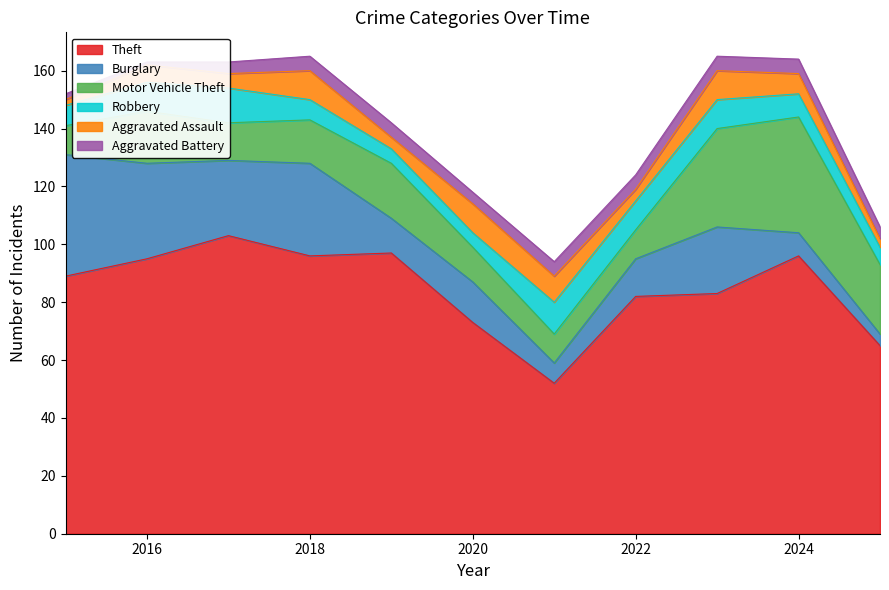

Reading left to right, transcribe all the data shown in this chart.

Theft: 2015=89	2016=95	2017=103	2018=96	2019=97	2020=73	2021=52	2022=82	2023=83	2024=96	2025=65
Burglary: 2015=42	2016=33	2017=26	2018=32	2019=12	2020=14	2021=7	2022=13	2023=23	2024=8	2025=4
Motor Vehicle Theft: 2015=10	2016=18	2017=13	2018=15	2019=19	2020=12	2021=10	2022=10	2023=34	2024=40	2025=24
Robbery: 2015=7	2016=10	2017=12	2018=7	2019=5	2020=5	2021=11	2022=10	2023=10	2024=8	2025=6
Aggravated Assault: 2015=2	2016=6	2017=5	2018=10	2019=4	2020=10	2021=9	2022=4	2023=10	2024=7	2025=3
Aggravated Battery: 2015=2	2016=1	2017=4	2018=5	2019=5	2020=4	2021=5	2022=5	2023=5	2024=5	2025=4